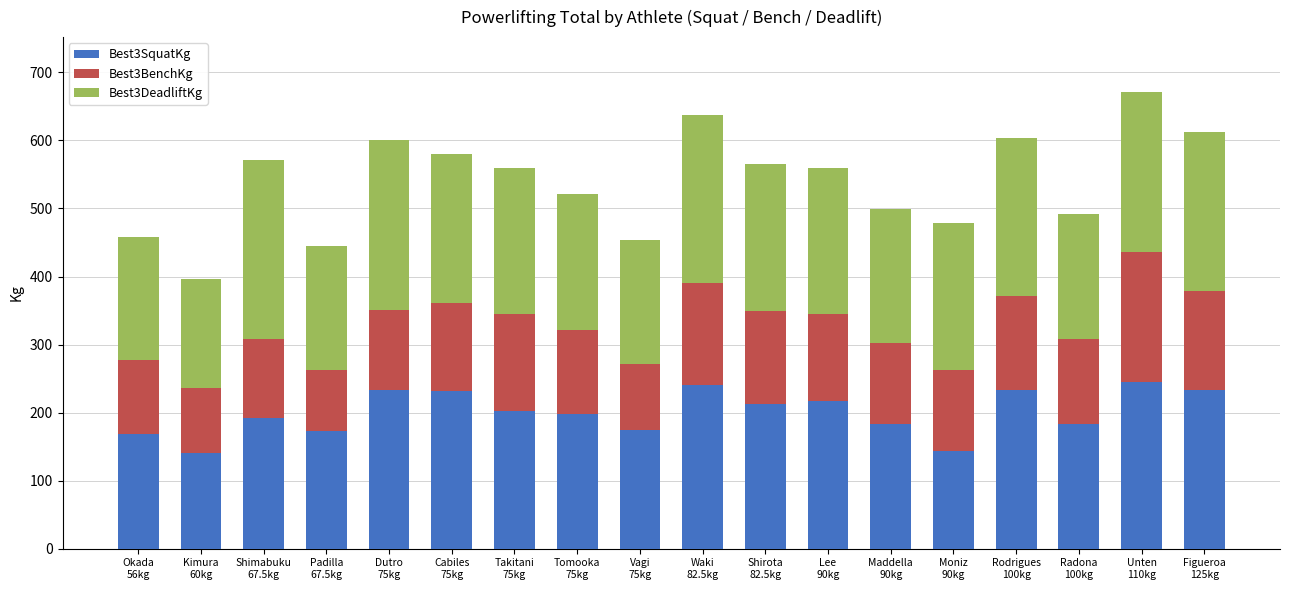

What is the sum of all Best3SquatKg values?

3606.1